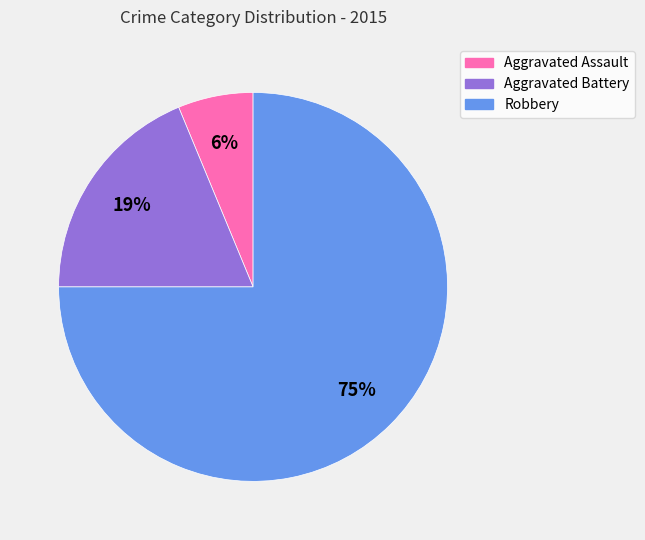

Do Aggravated Assault and Robbery together represent more than half of the pie?

Yes